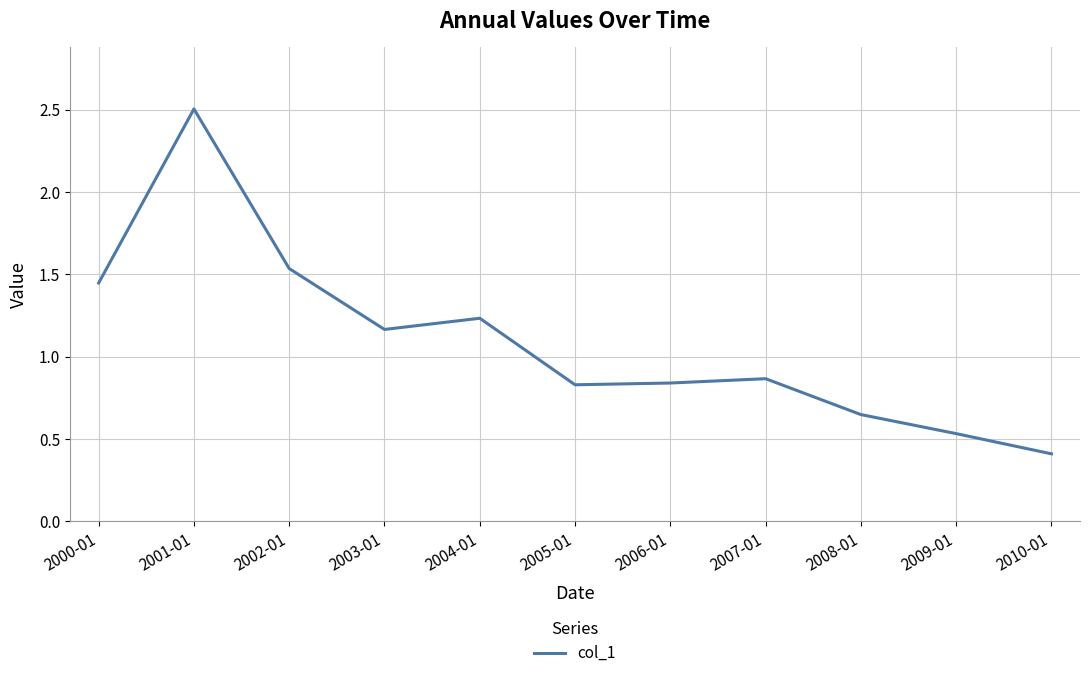

Is it true that the value at 2010-01 is 0.2?

False